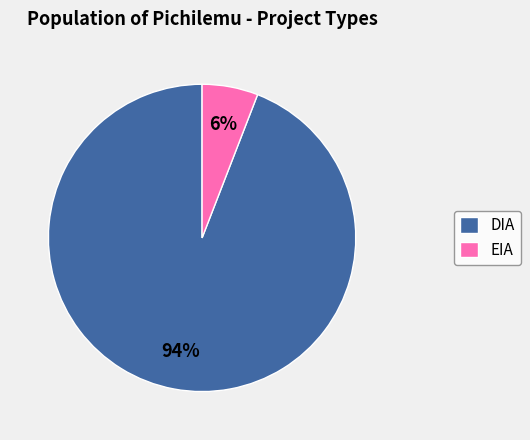

To the nearest percent, what is the combined percentage of EIA and DIA?

100%